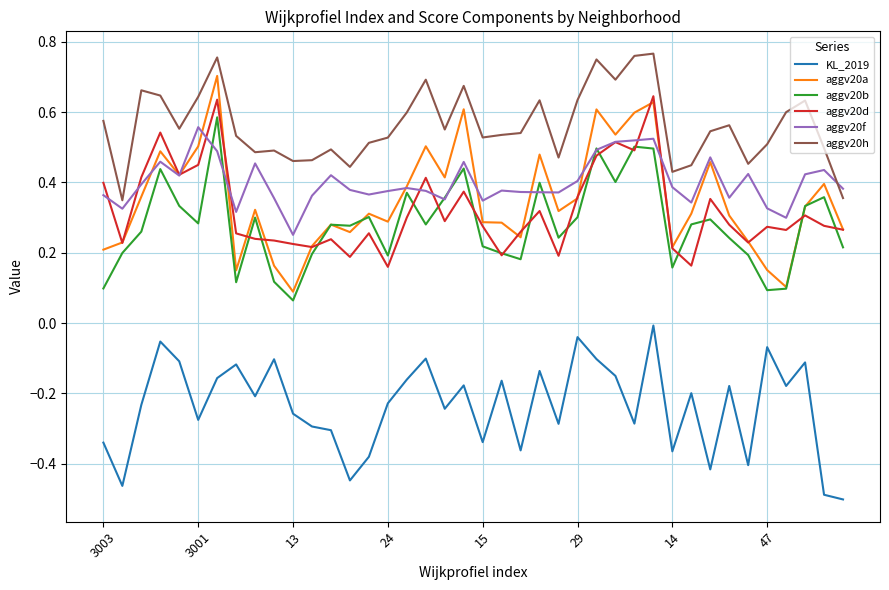

True or false: aggv20d has more than 2 points higher than both neighbors.

True